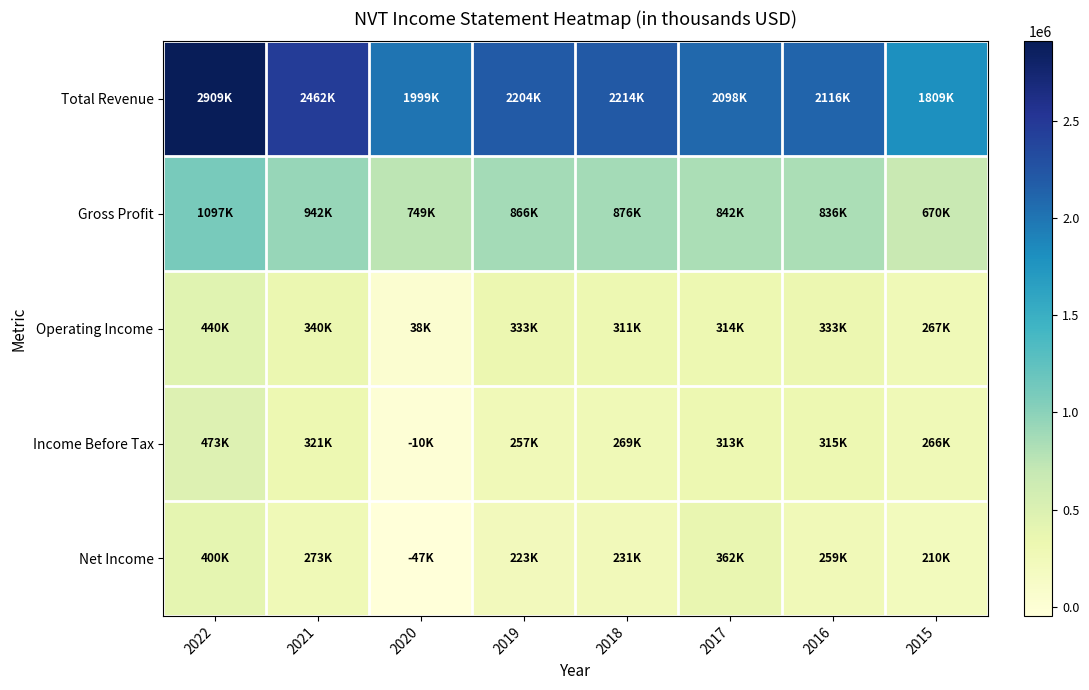

Rank the series by their maximum value, from highest to lowest.

Total Revenue, Gross Profit, Income Before Tax, Operating Income, Net Income